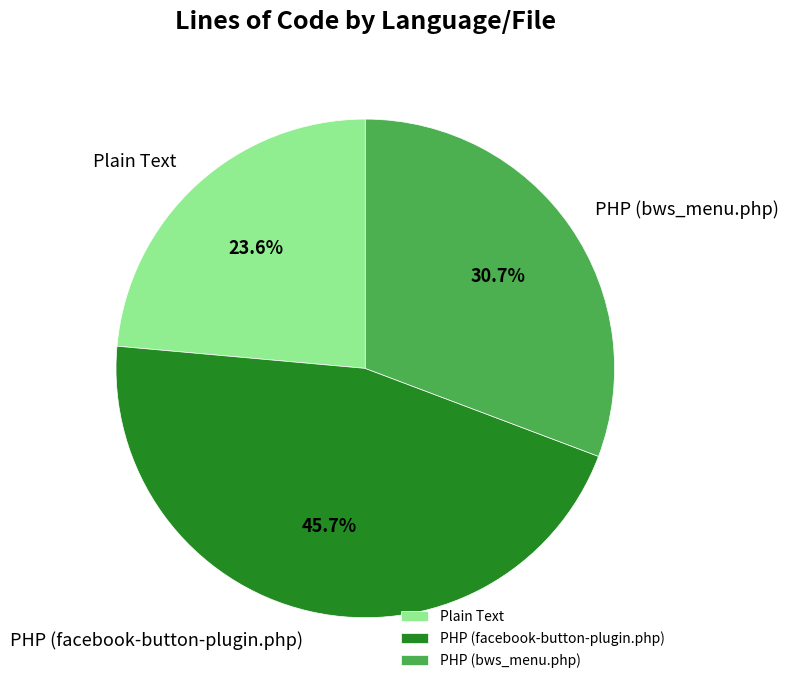

Rank the categories by value from highest to lowest.

PHP (facebook-button-plugin.php), PHP (bws_menu.php), Plain Text